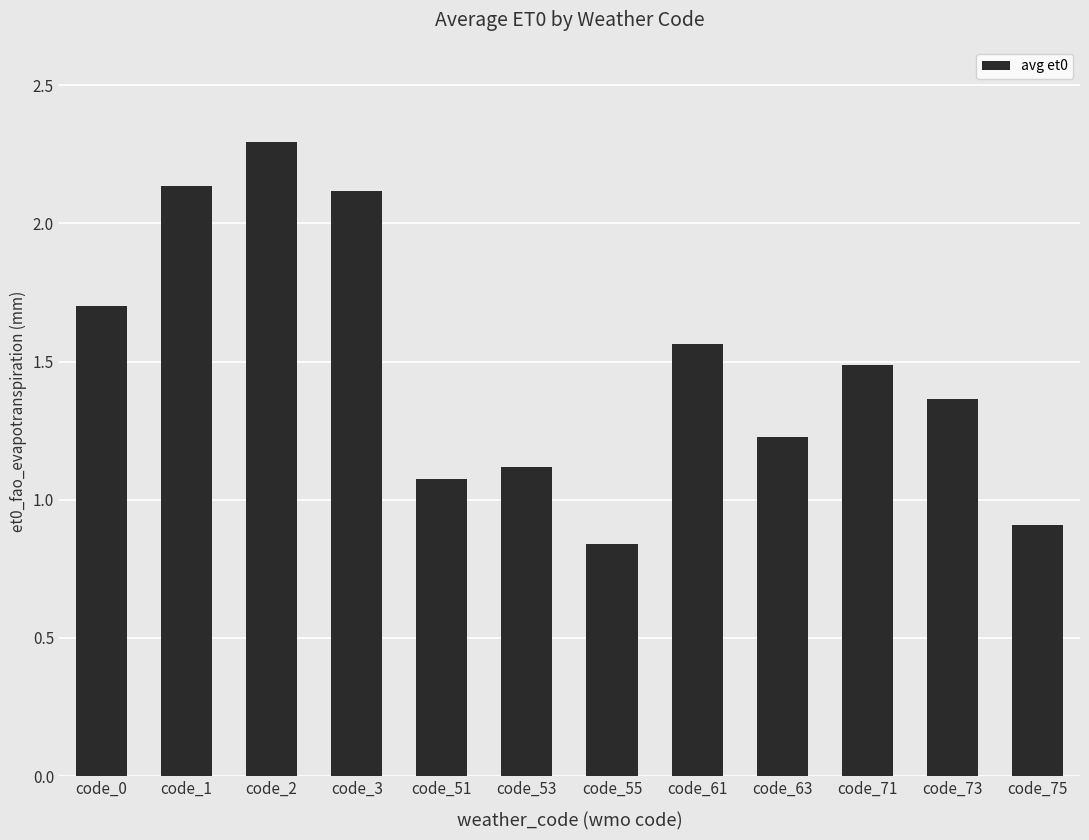

What is the ratio of the value at code_53 to the value at code_1?

0.5